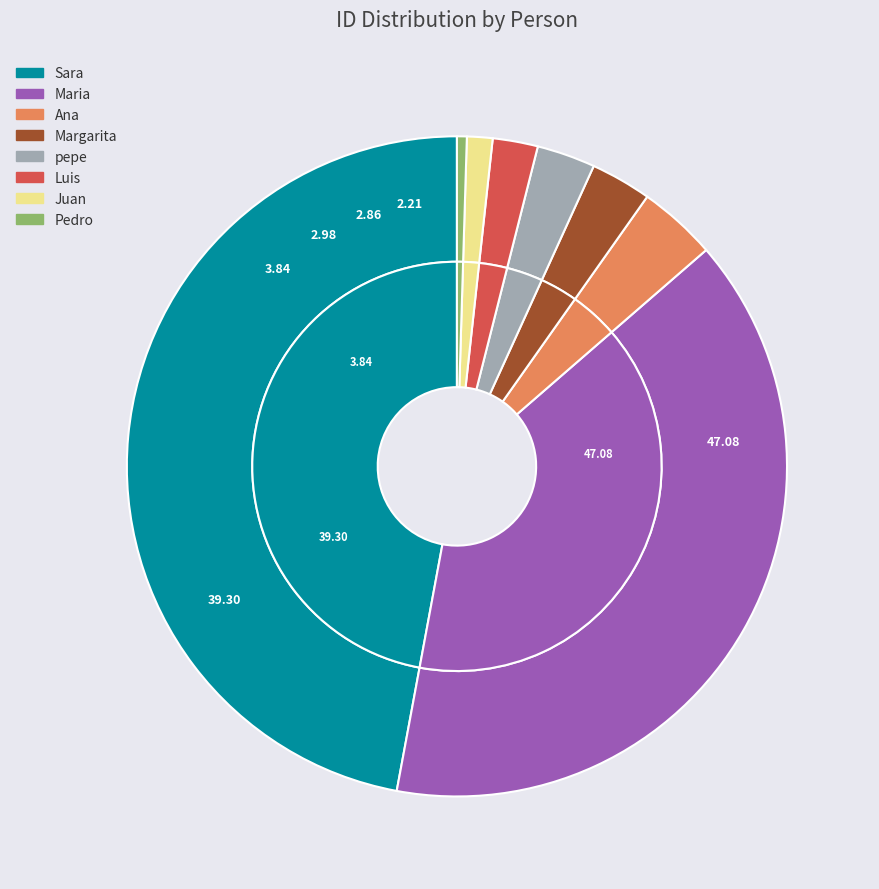

Is it true that Margarita is 3% of the pie?

True